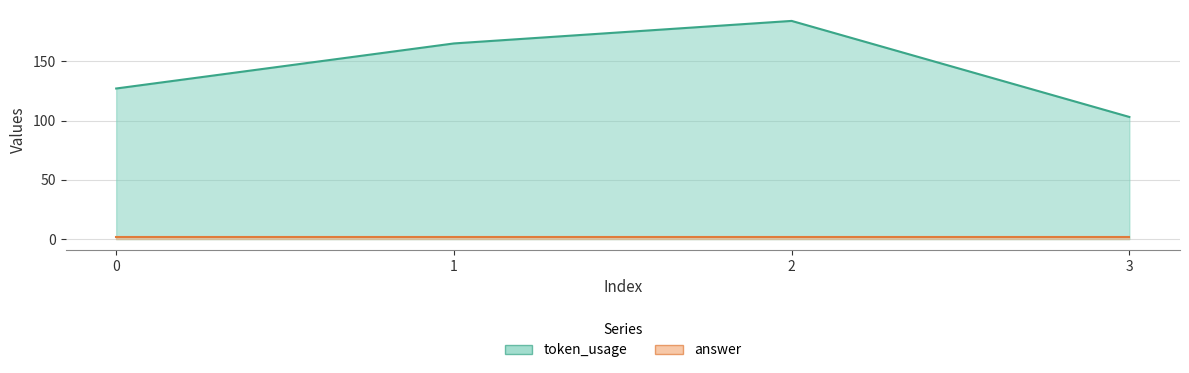

At which category does the chart reach its peak across all series?

2